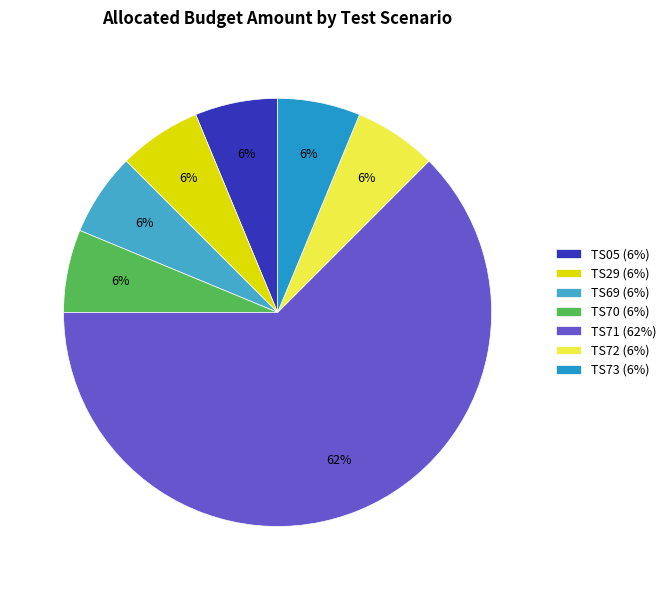

True or false: TS29 accounts for 6% of the total.

True